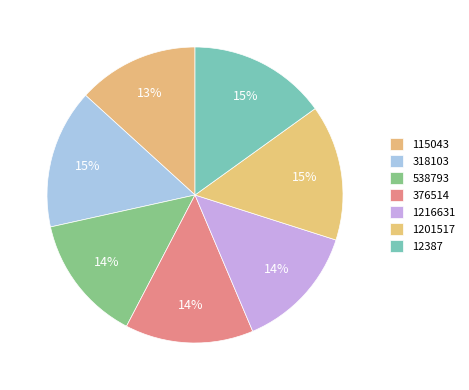

To the nearest percent, what percentage of the pie is 12387?

15%